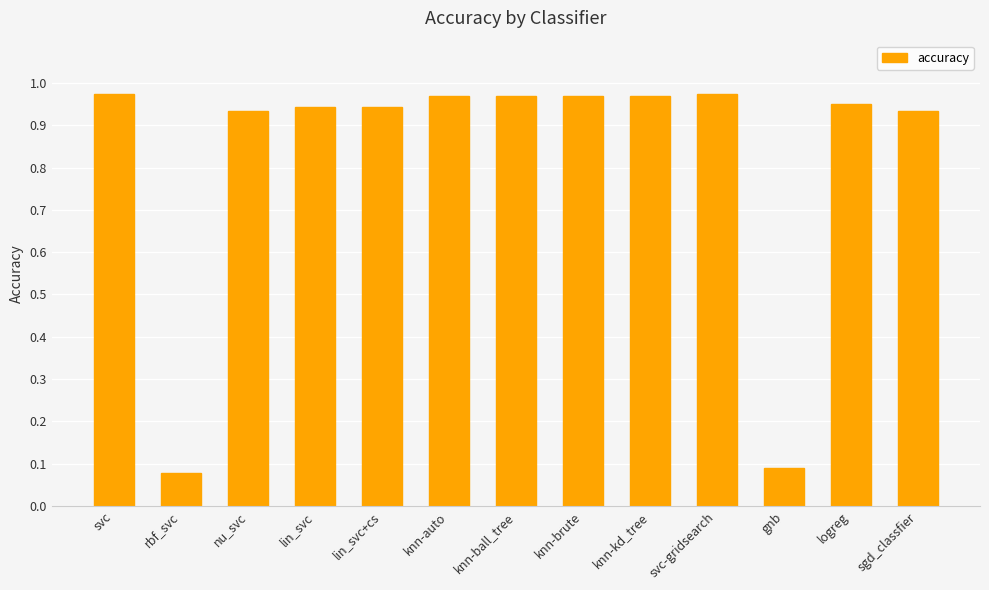

What is the label of the 9th bar from the left?

knn-kd_tree